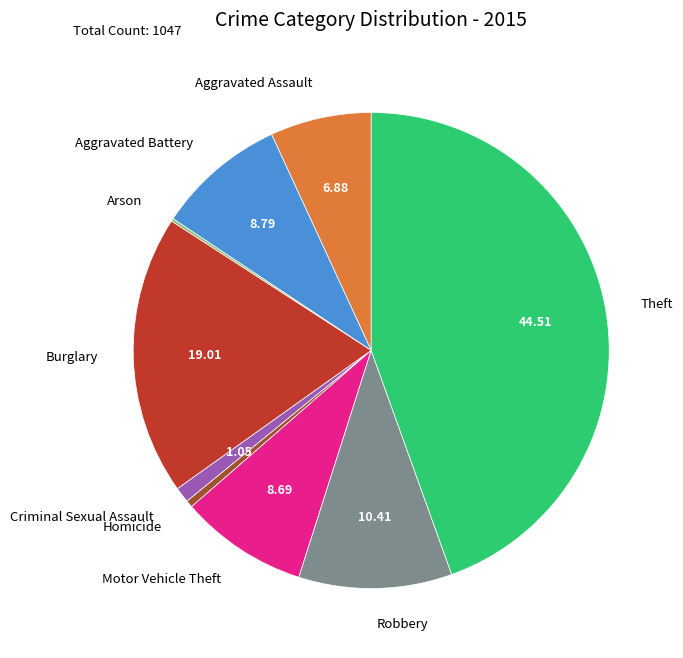

Is there a majority slice in this chart?

No